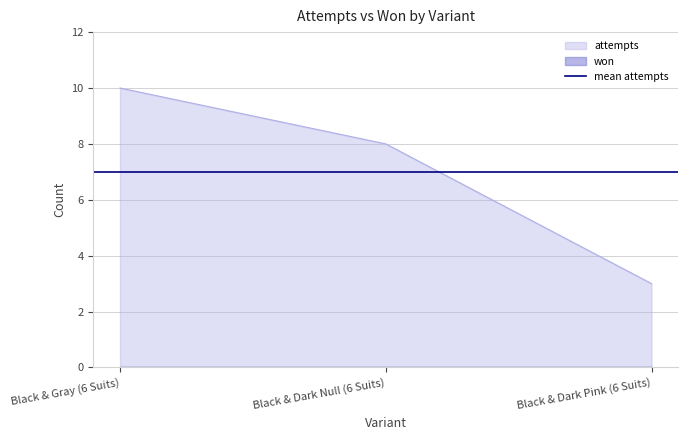

The chart shows a value of 8 at Black & Dark Null (6 Suits). True or false?

True